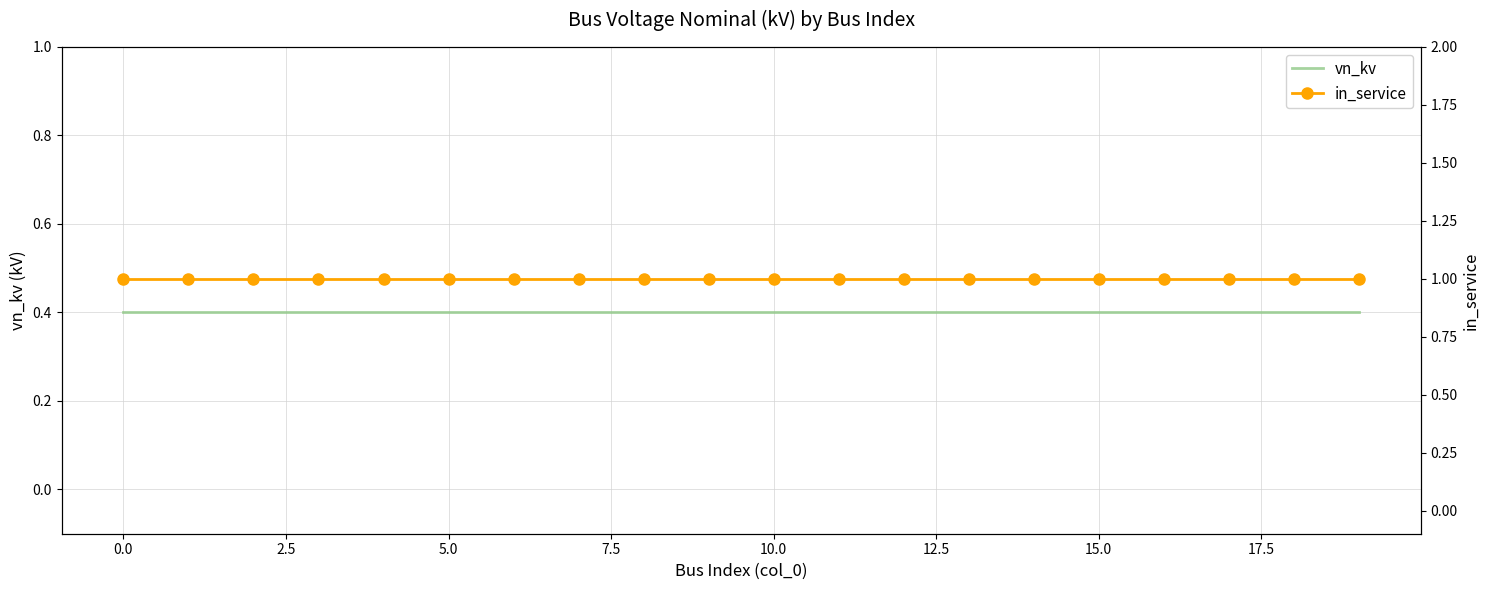

Which series has the widest spread of values?

vn_kv